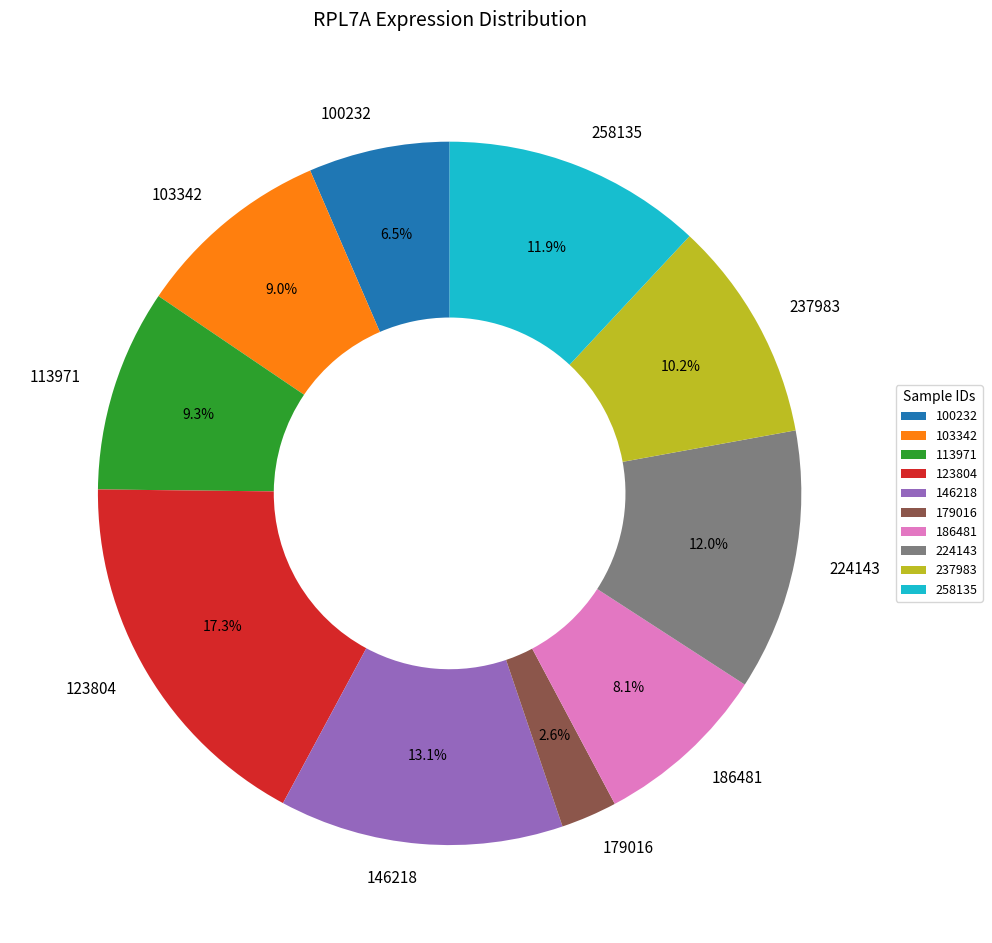

Combined, what portion of the pie is 179016 and 123804?

19.9%